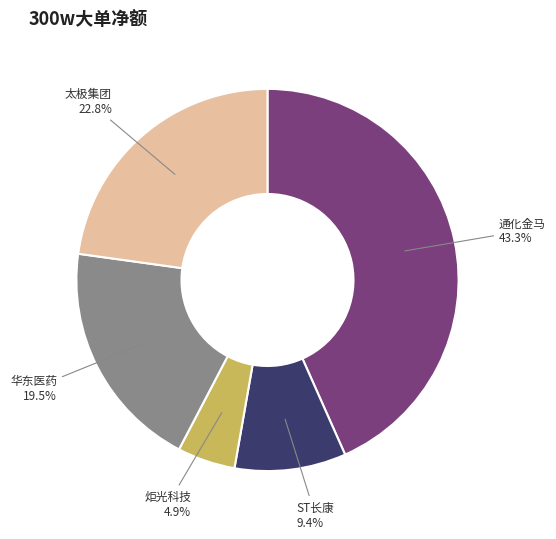

Count the number of slices in the pie.

5